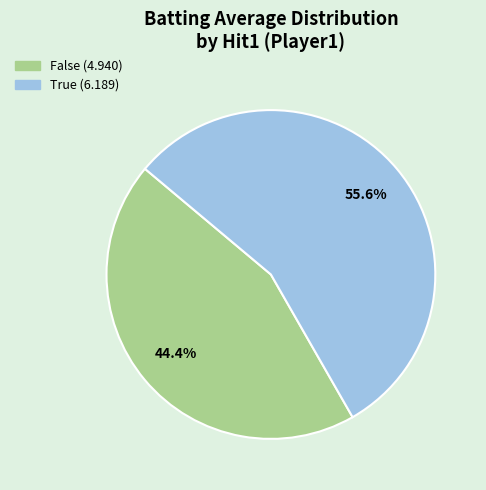

Is there a majority slice in this chart?

Yes